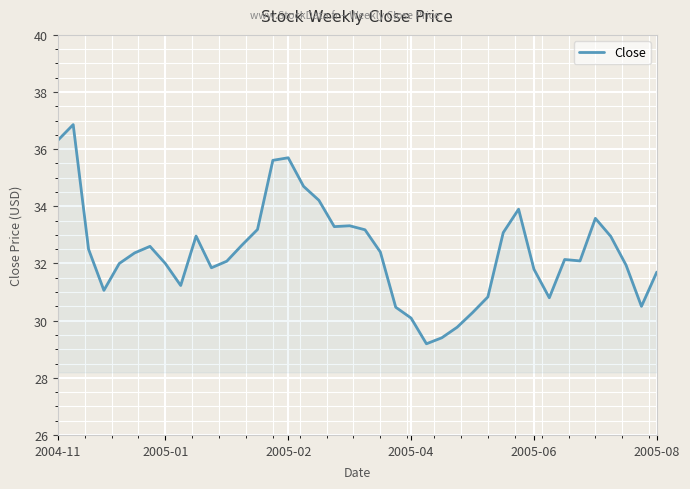

What is the maximum value shown in the chart?

36.9